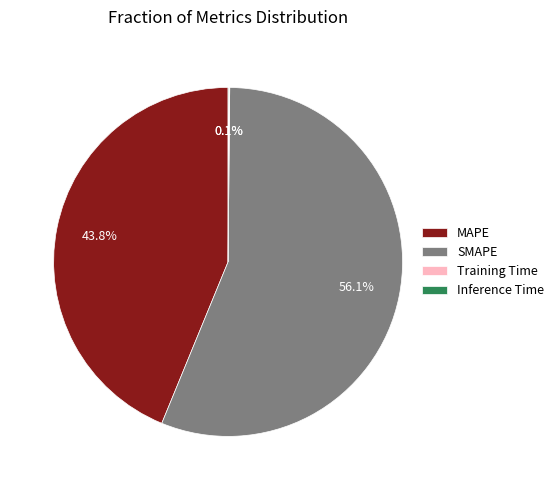

Is there a majority slice in this chart?

Yes